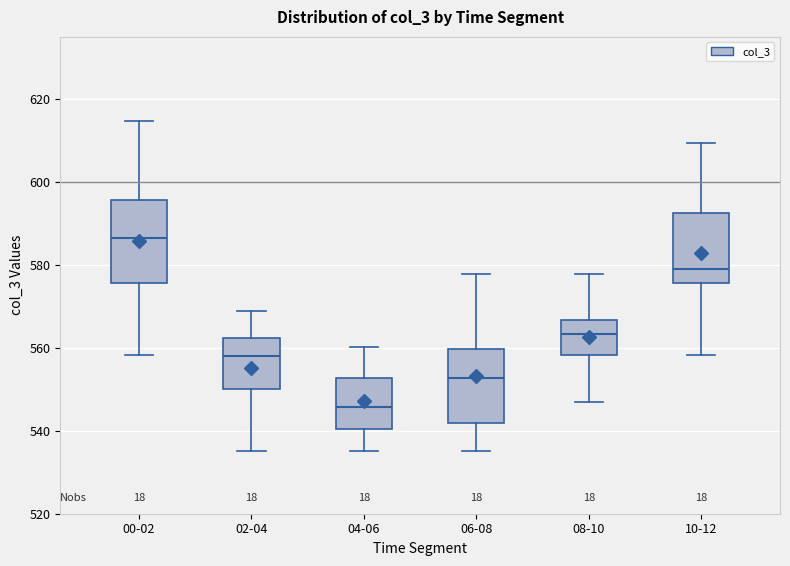

Reading left to right, transcribe this box plot: for each box, give where its median line is, the range the box spans, and where its two whiskers end, as read against the y-axis. The values are not printed on the chart, so give them approximately, as read against the axis.

00-02: median 586, box 576 to 596, whiskers 558 to 614
02-04: median 558, box 550 to 562, whiskers 536 to 568
04-06: median 546, box 540 to 552, whiskers 536 to 560
06-08: median 552, box 542 to 560, whiskers 536 to 578
08-10: median 564, box 558 to 566, whiskers 546 to 578
10-12: median 580, box 576 to 592, whiskers 558 to 610